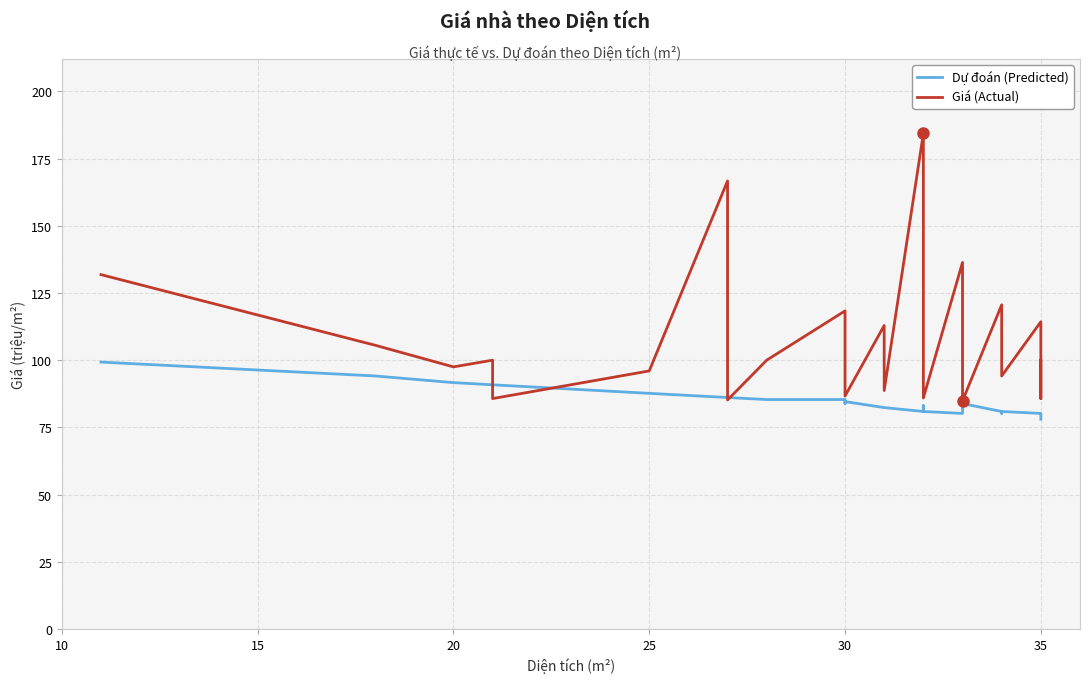

Rank the series at 10 from lowest to highest value.

Dự đoán (Predicted), Giá (Actual)